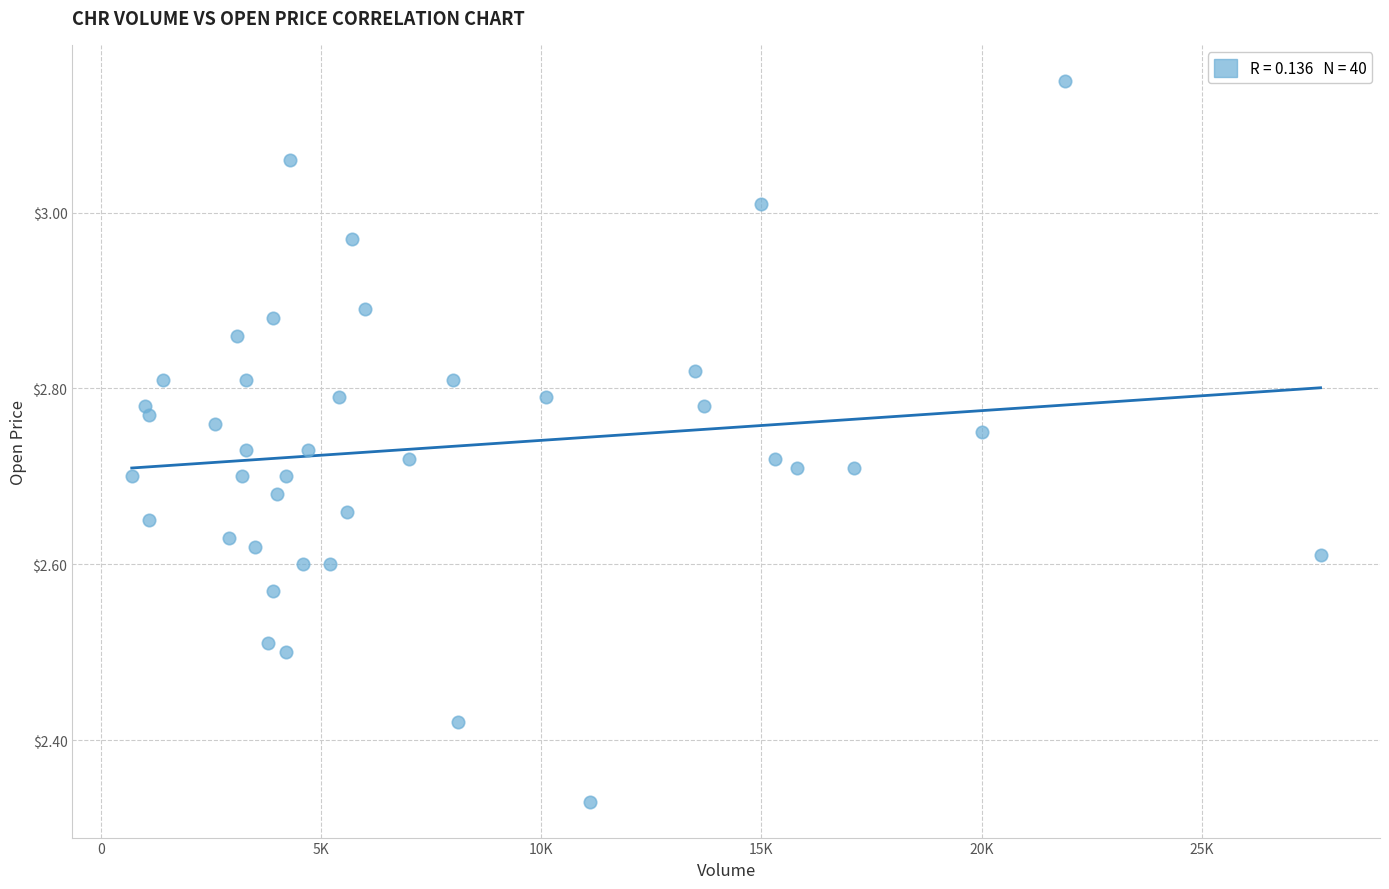

What is the range of X values (max minus min)?

27000.0